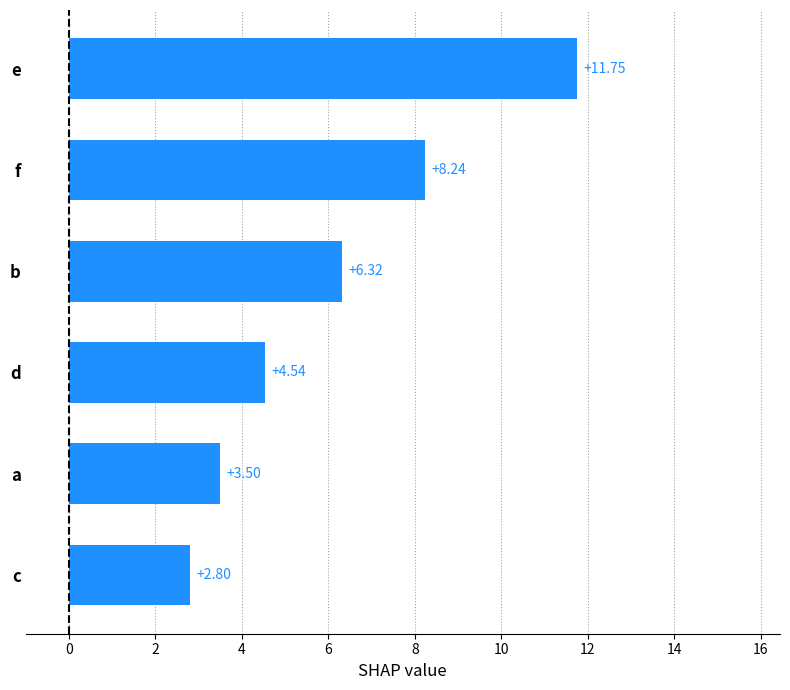

Between b and c, which is larger?

b